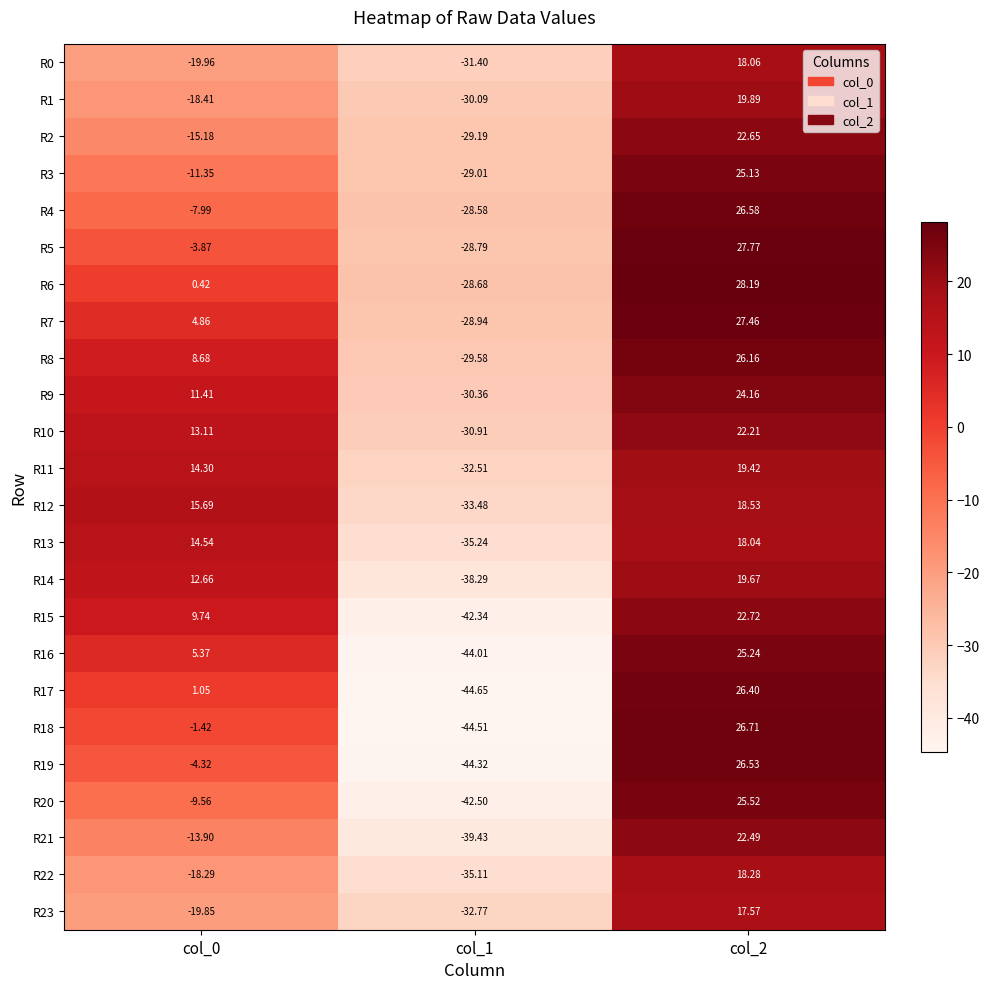

Is the value of R2 at col_0 greater than the value of R13 at col_1?

Yes